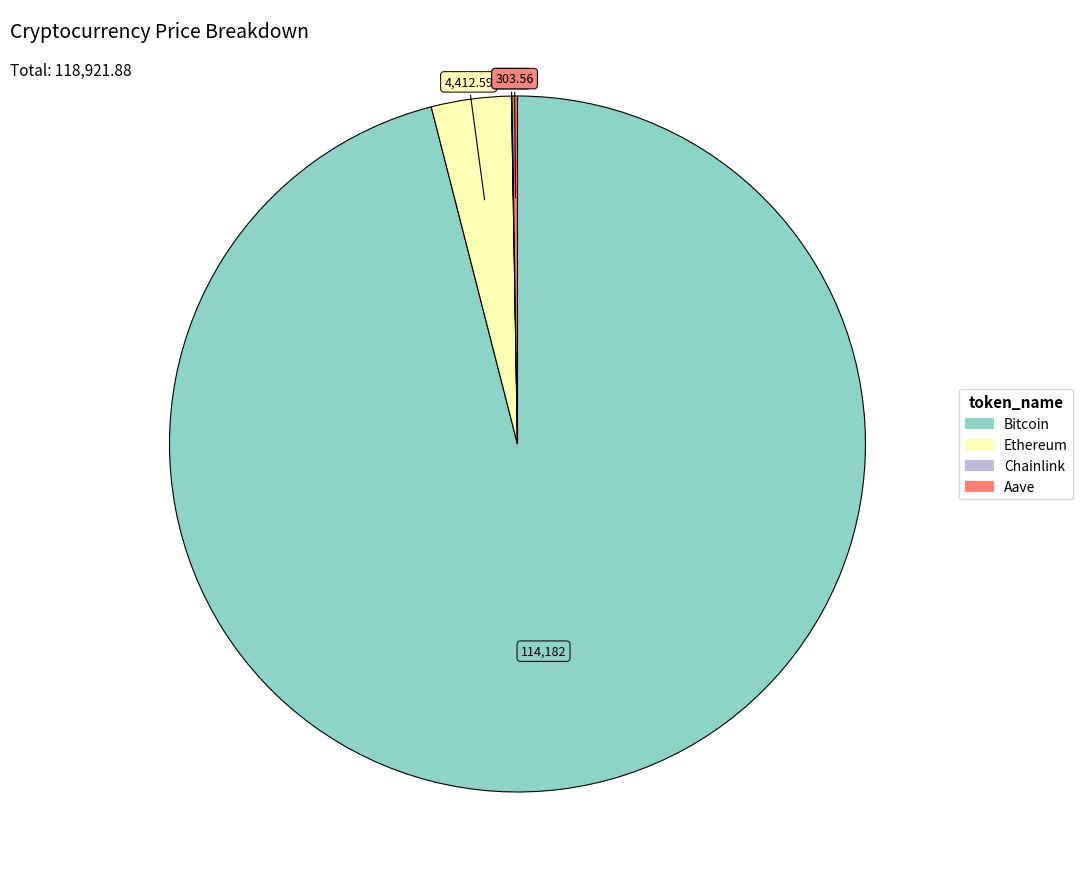

Is there any slice that represents more than half of the pie?

Yes